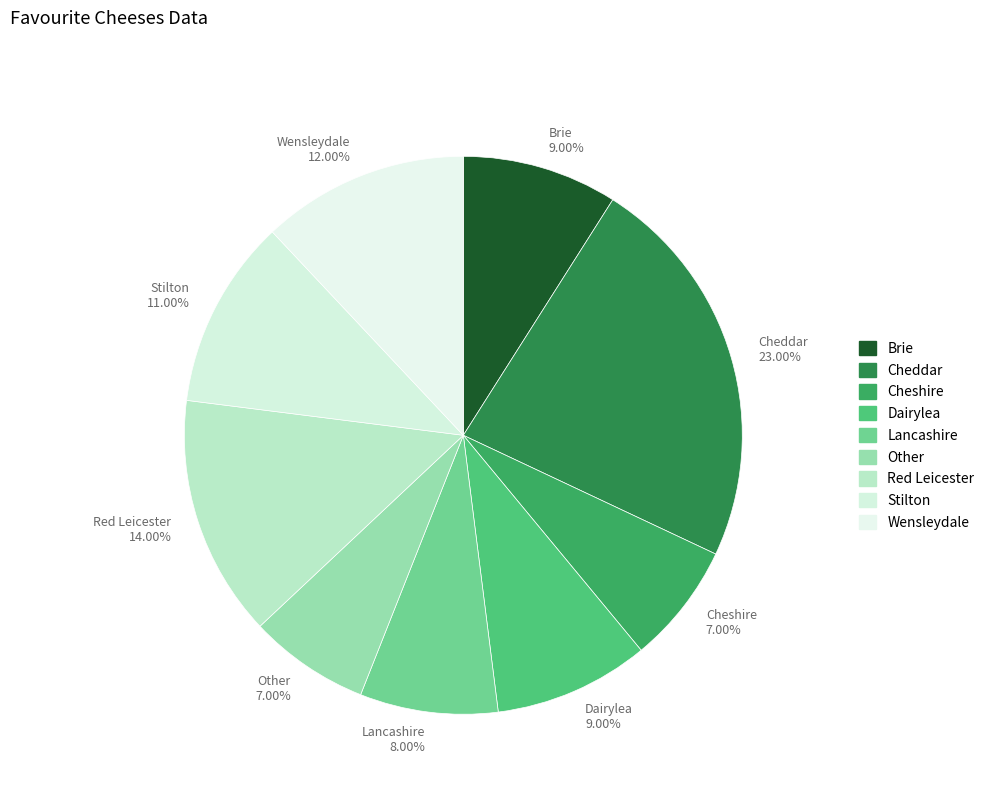

Is there any slice that represents more than half of the pie?

No